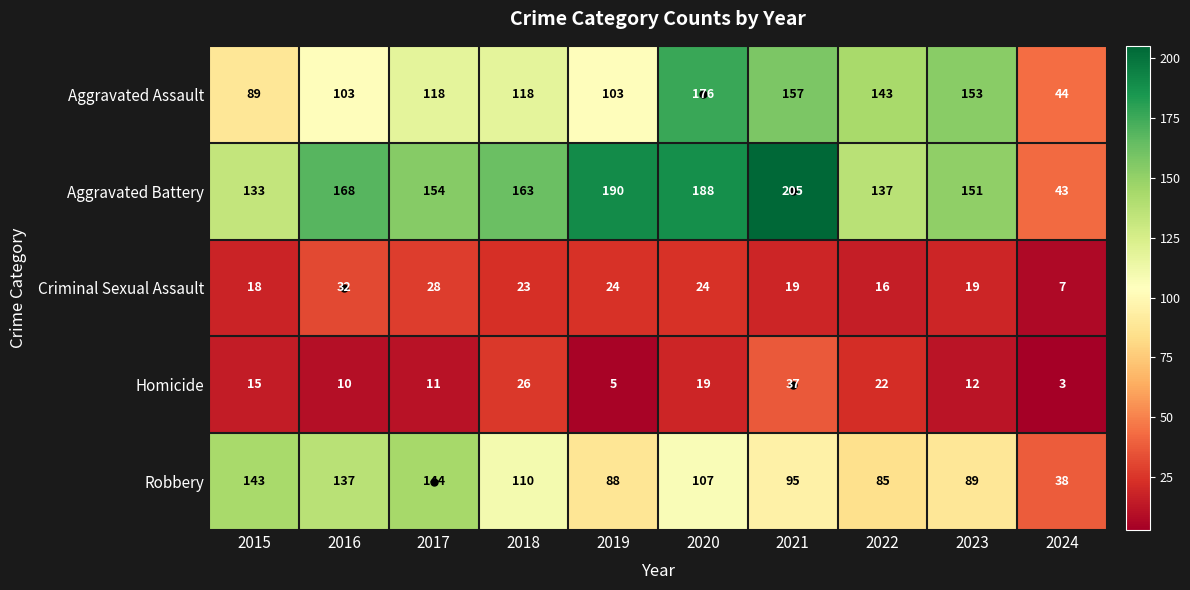

What is the total value across all series at 2024?

135